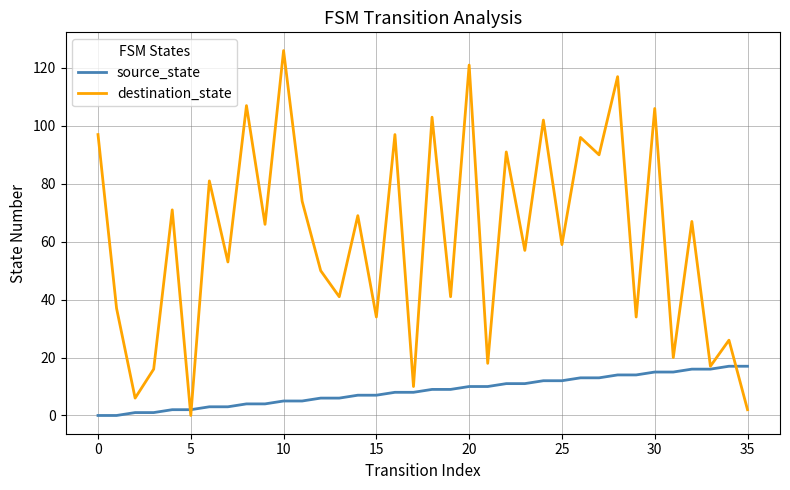

Which series has the largest range (max minus min)?

destination_state